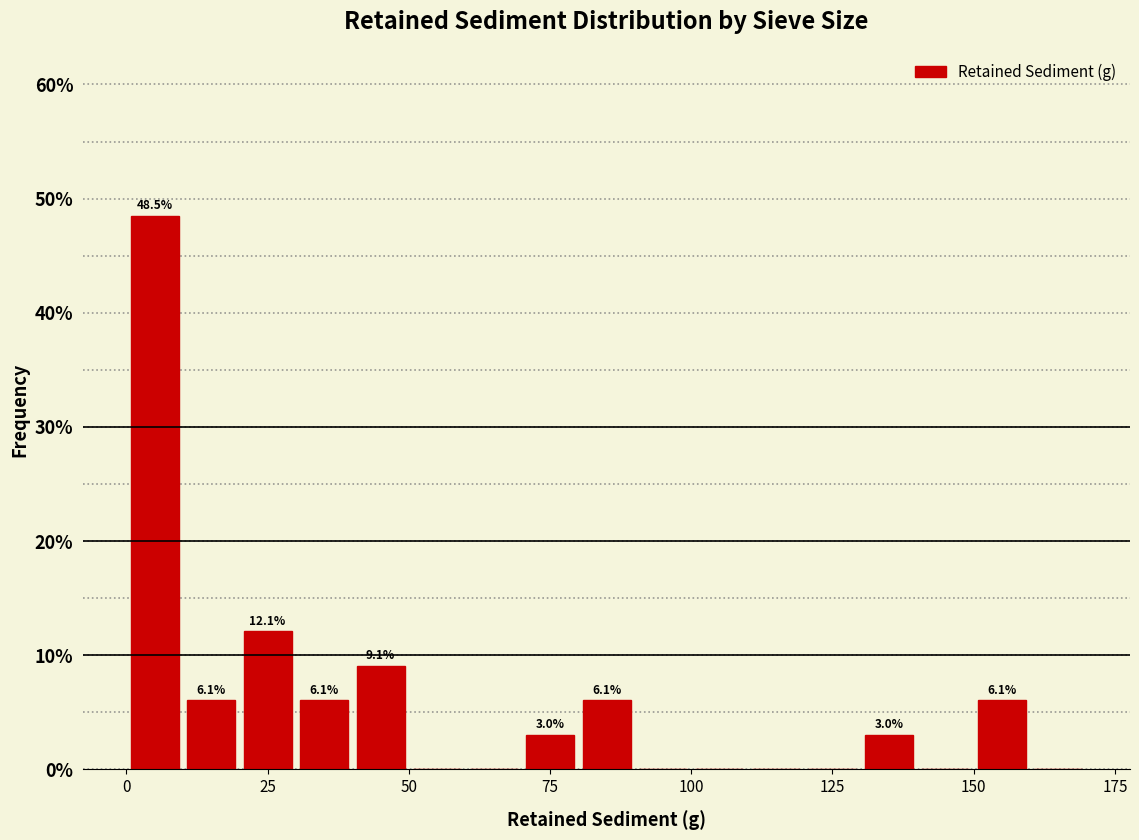

Read against the x-axis, roughly where is the centre of the tallest bar?

5